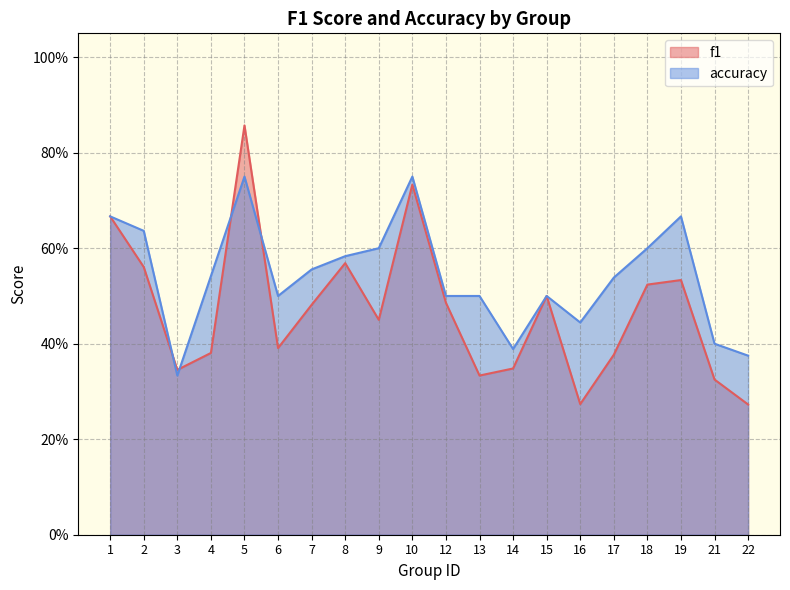

What is the spread (max minus min) of values at 22?

0.1